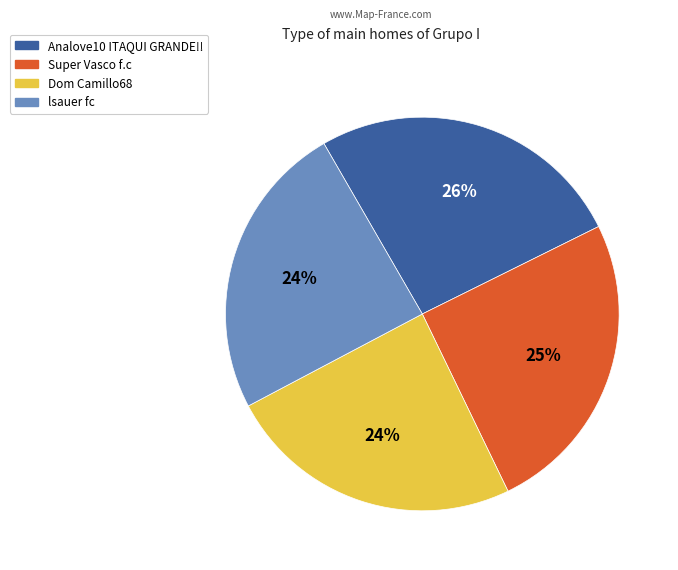

To the nearest percent, what is the average slice percentage?

25%